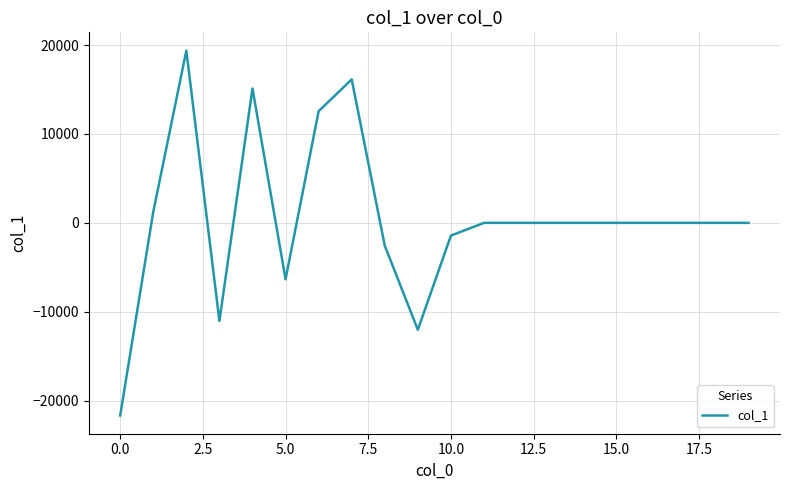

Does the chart have visible grid lines?

Yes